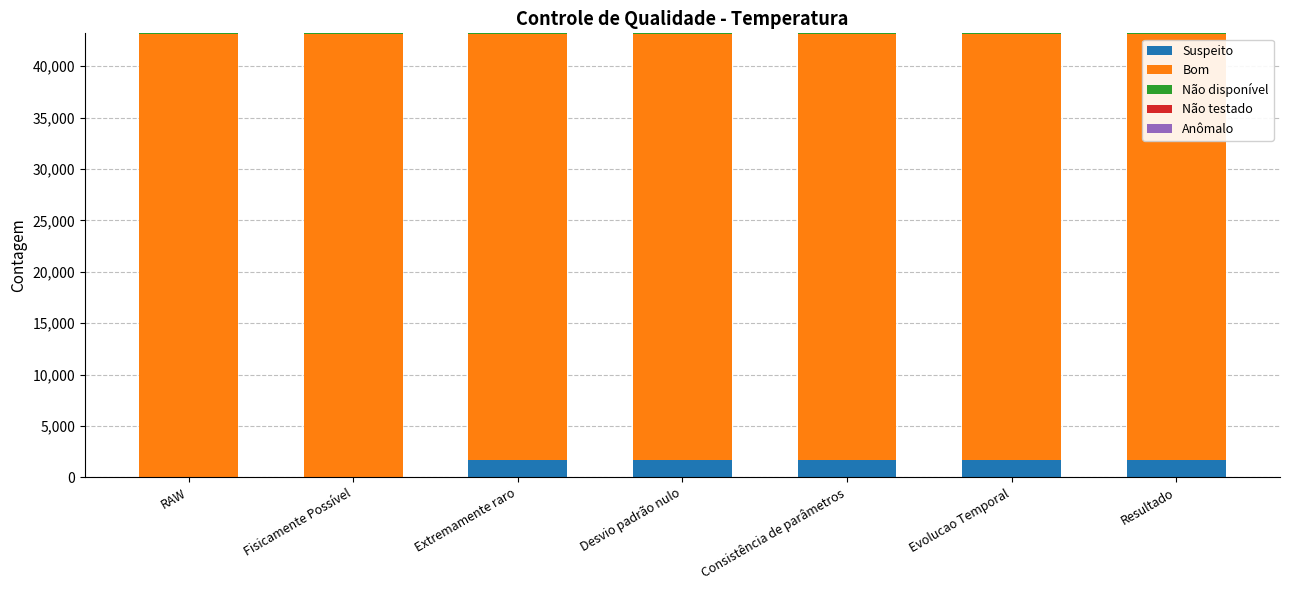

True or false: Suspeito has a value of 1660 at Extremamente raro.

True